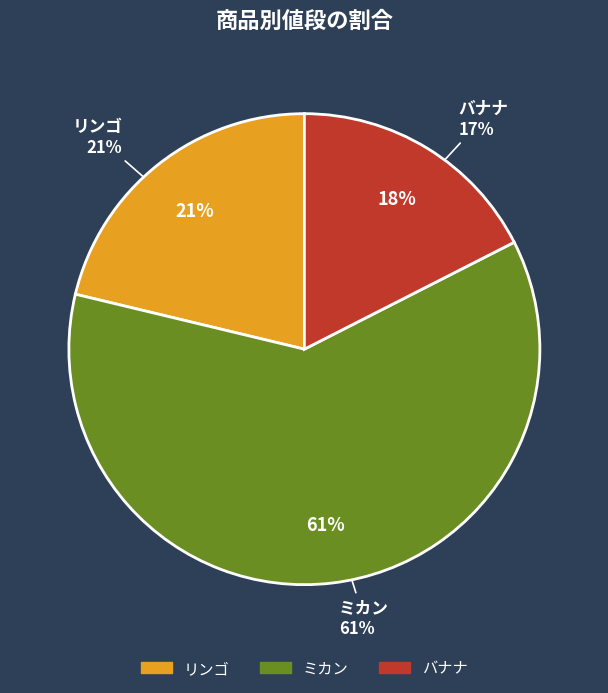

To the nearest percent, what is the average slice percentage?

33%